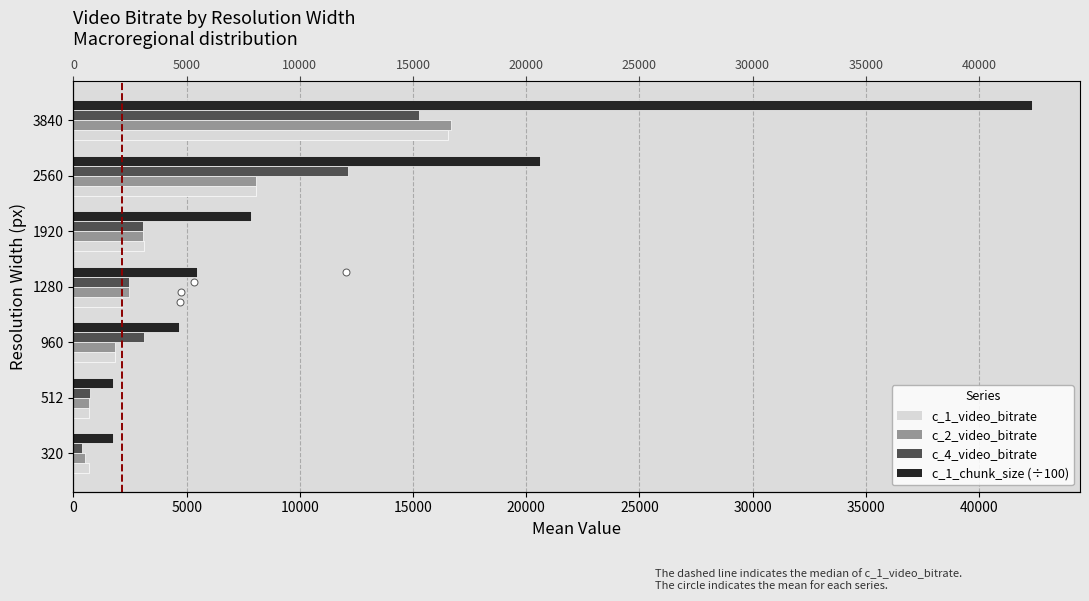

How many data points in c_1_chunk_size (÷100) are less than 5447?

3